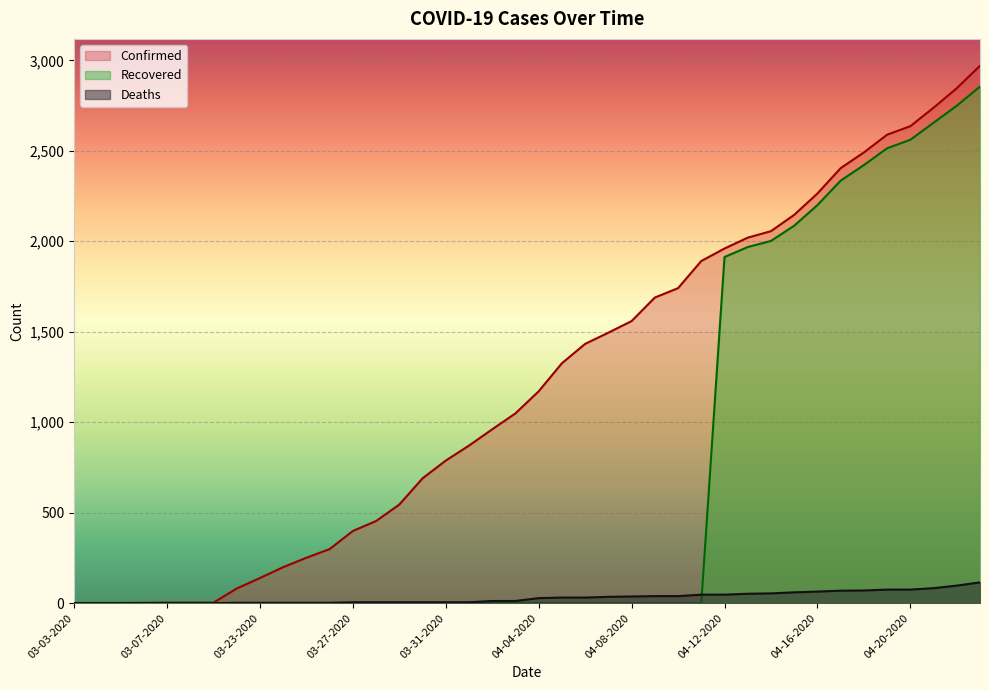

Rank the series by their maximum value, from lowest to highest.

Deaths, Recovered, Confirmed